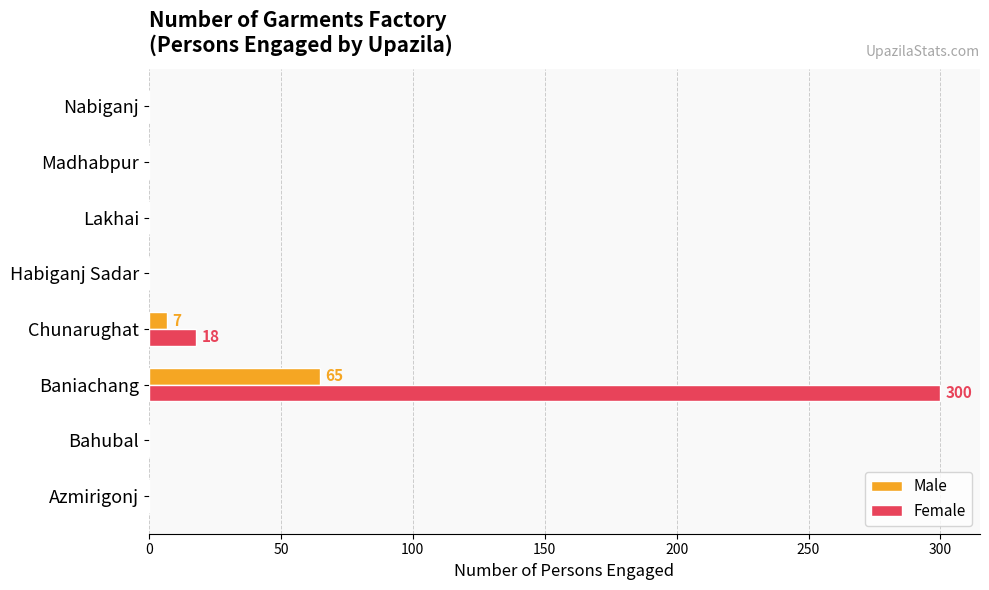

Is it true that Male equals 0 at Azmirigonj?

True